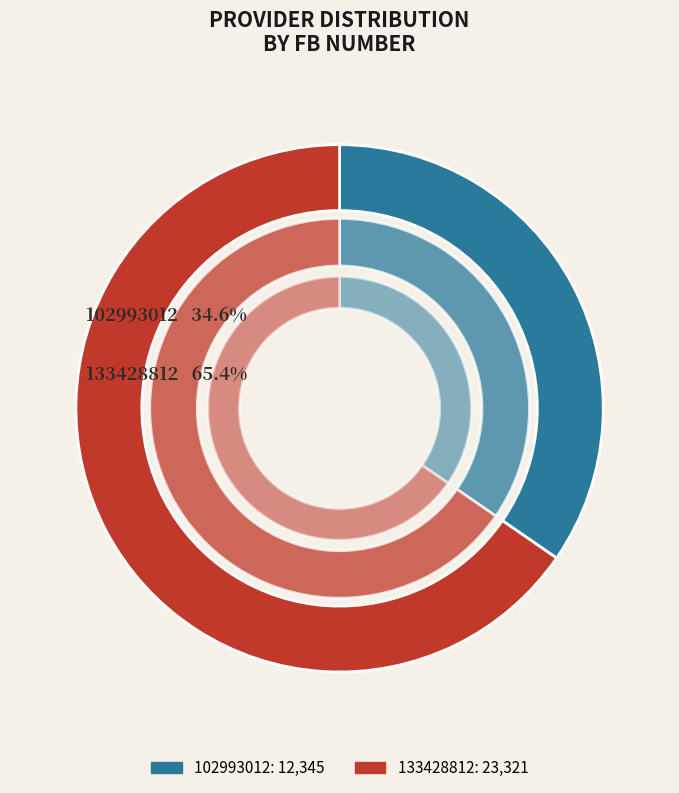

What is the largest slice in the pie chart?

133428812